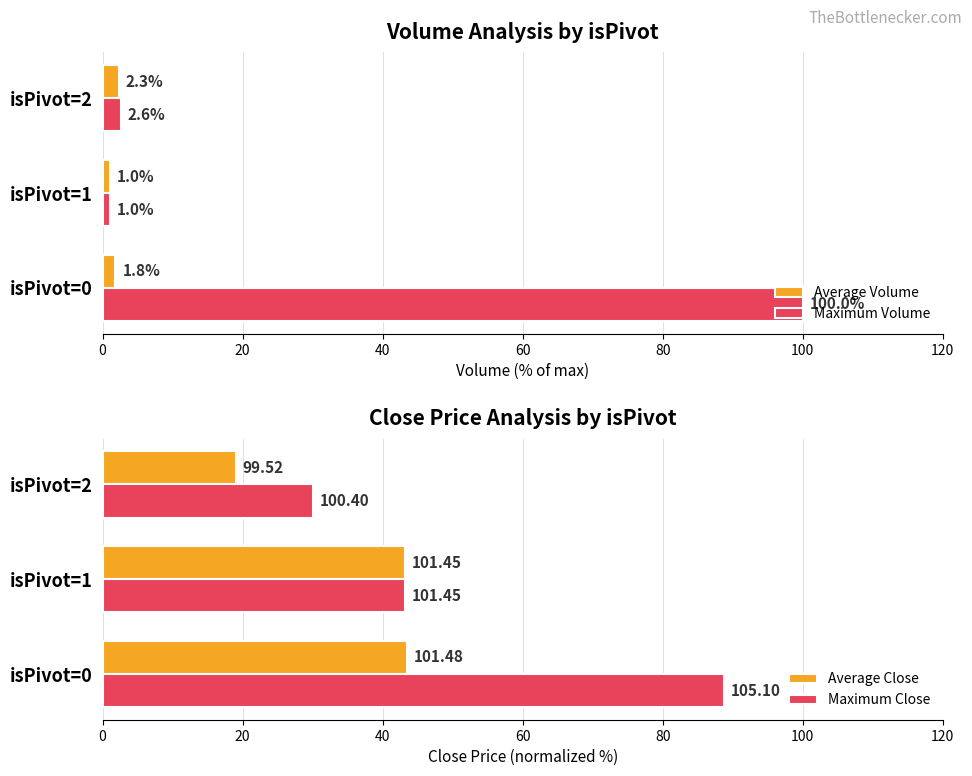

The value of Maximum Volume at isPivot=1 is 1.0. True or false?

True